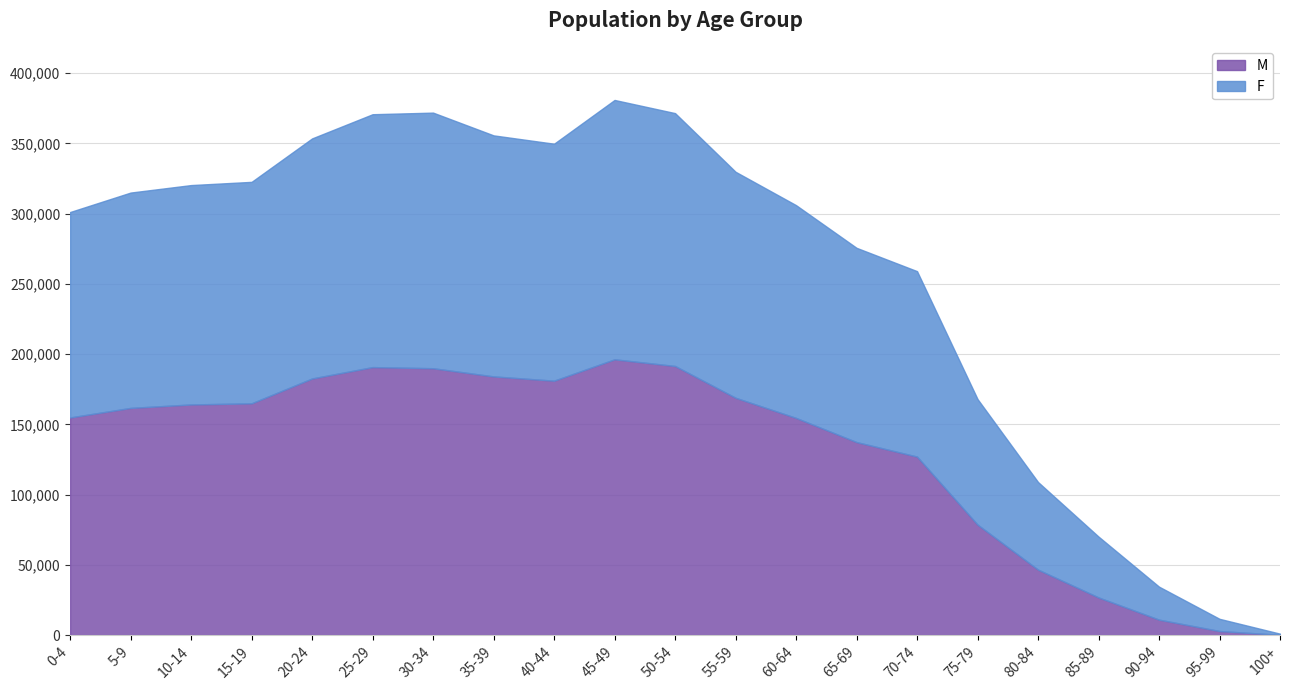

Which label corresponds to the smallest value in the chart?

100+